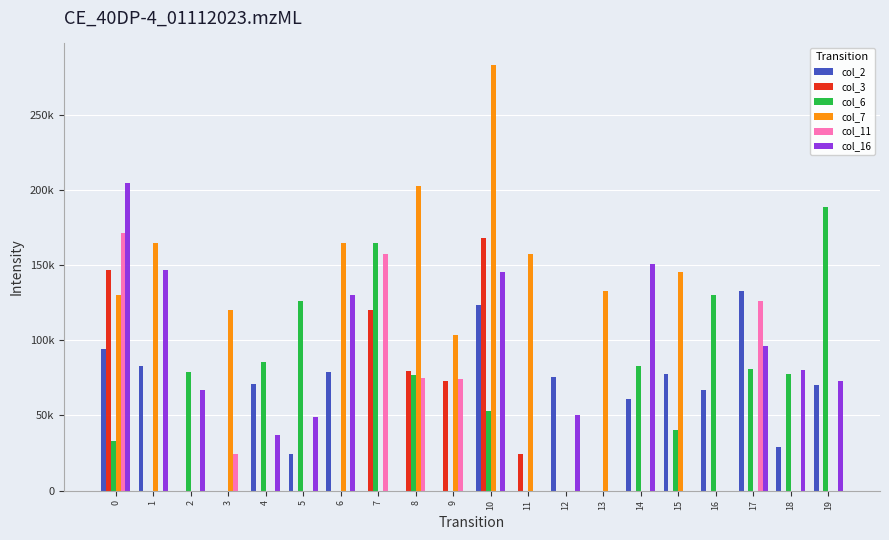

Are the bars horizontal?

No